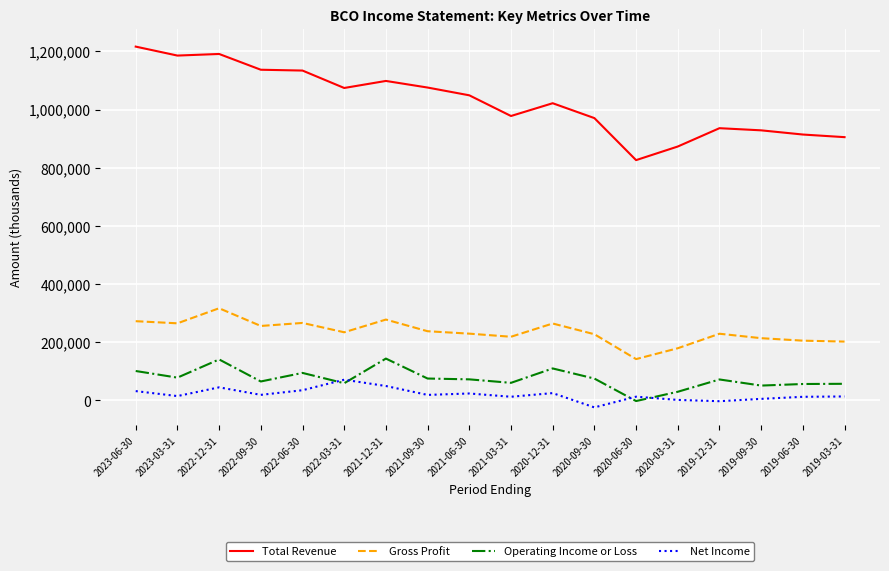

What is the sum of all Gross Profit values?

4240200